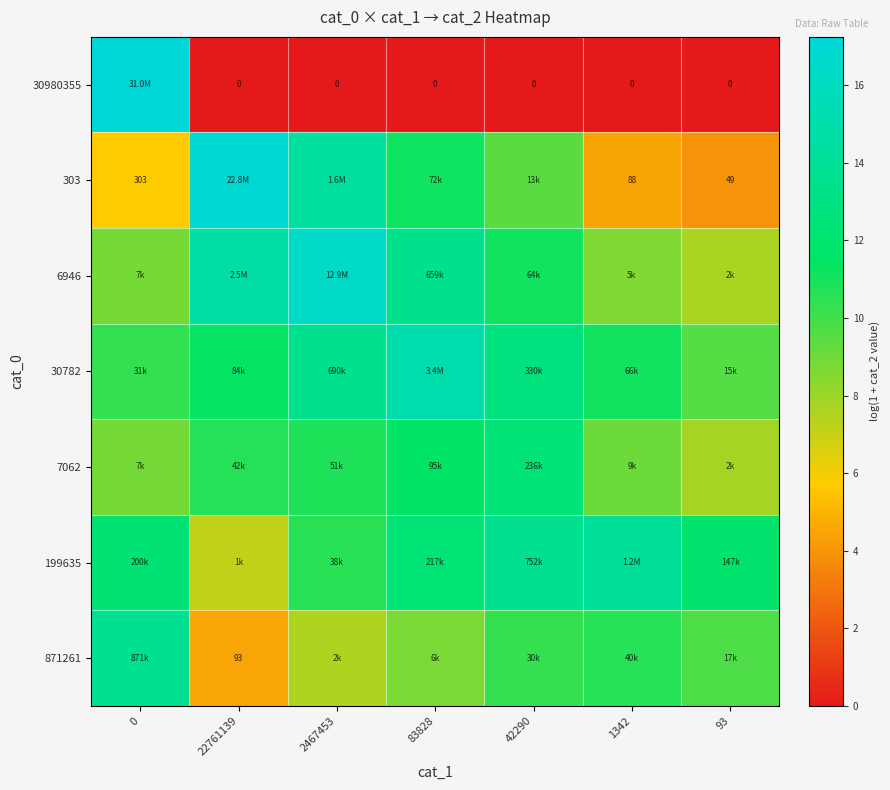

How many values in the 6946 series are below 11?

3